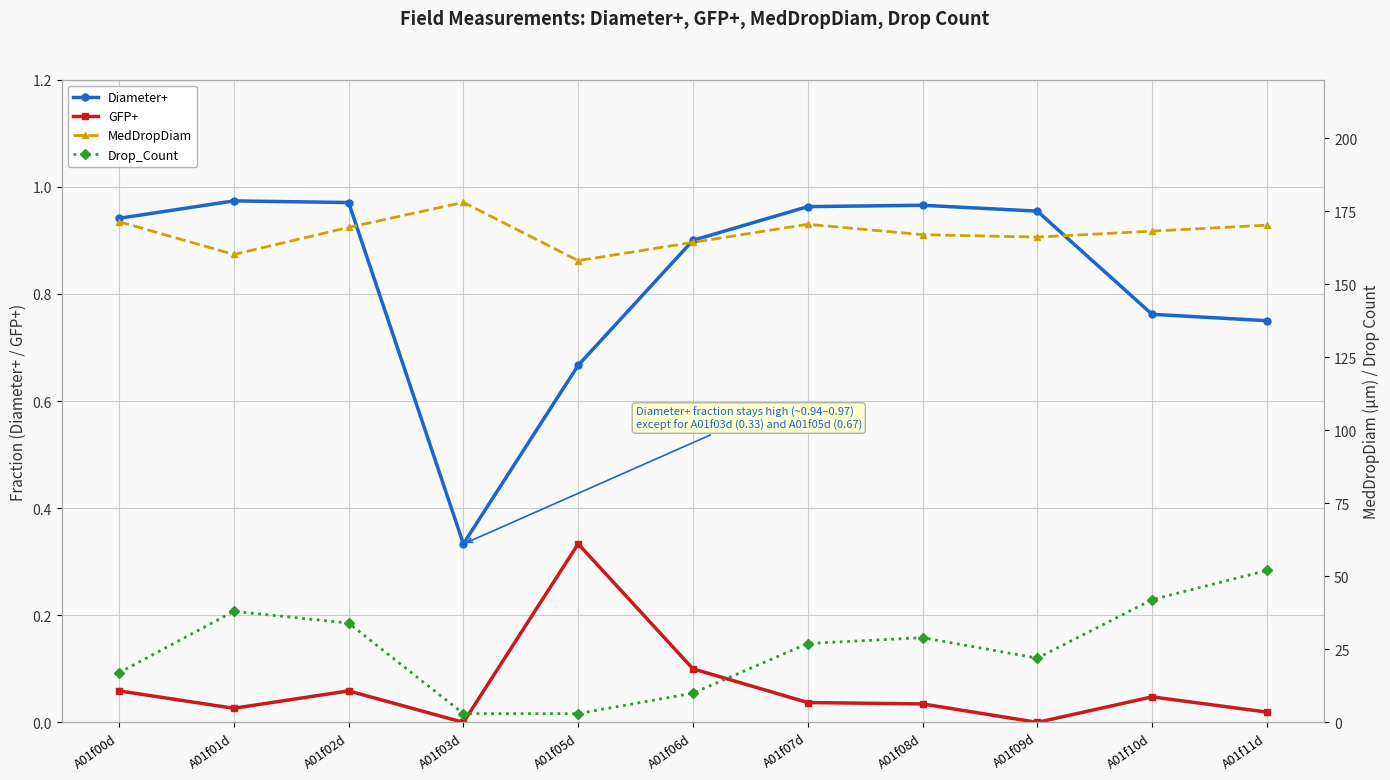

What is the difference between the second highest and second lowest values in the Drop_Count series?

39.0